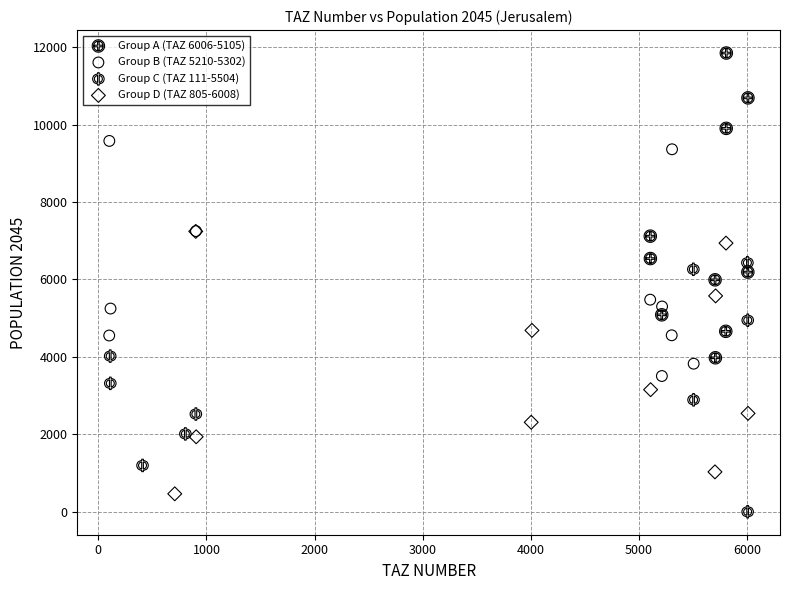

Which series reaches the maximum Y coordinate?

Group A (TAZ 6006-5105)